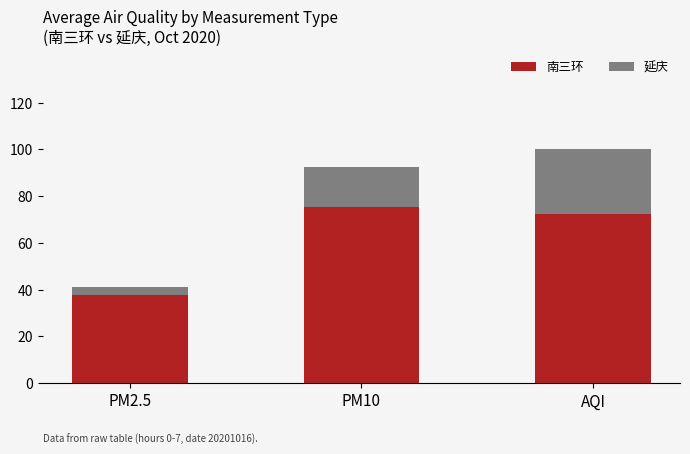

What is the sum of all 南三环 values?

185.4